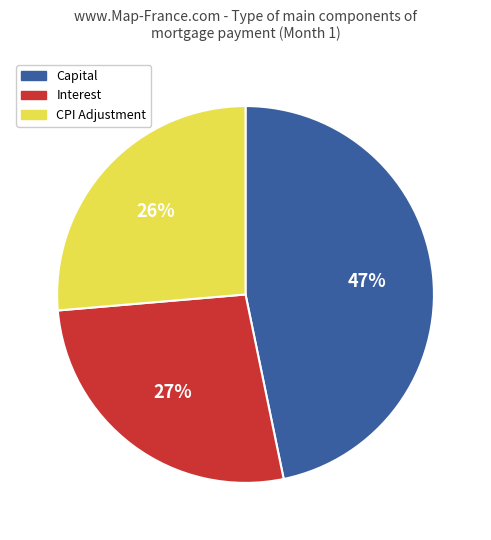

To the nearest percent, what is the average slice percentage?

33%